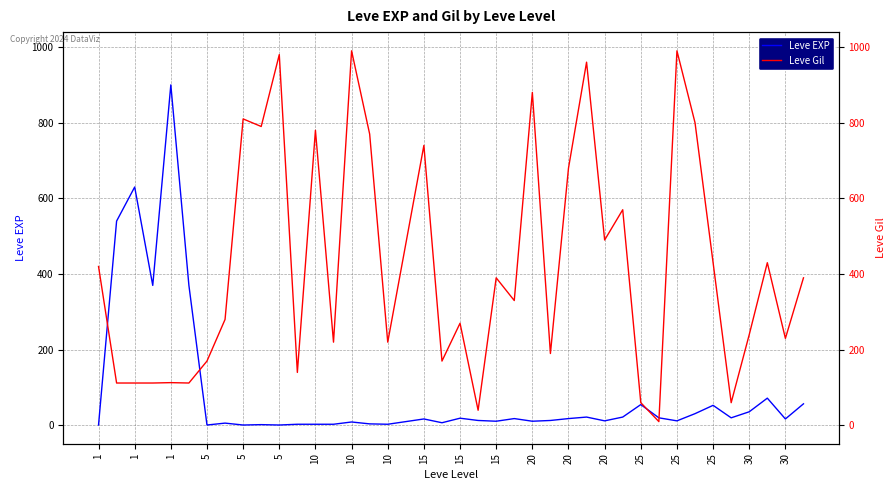

Reading left to right, transcribe all the data shown in this chart.

Leve EXP: 1	540	630	370	900	370	1	6	1	2	1	3	3	3	9	4	3	10	17	7	19	13	11	18	11	13	18	22	12	22	55	20	12	31	53	20	36	72	17	57
Leve Gil: 420	112	112	112	113	112	170	280	810	790	980	140	780	220	990	770	220	480	740	170	270	40	390	330	880	190	680	960	490	570	60	10	990	800	430	60	240	430	230	390